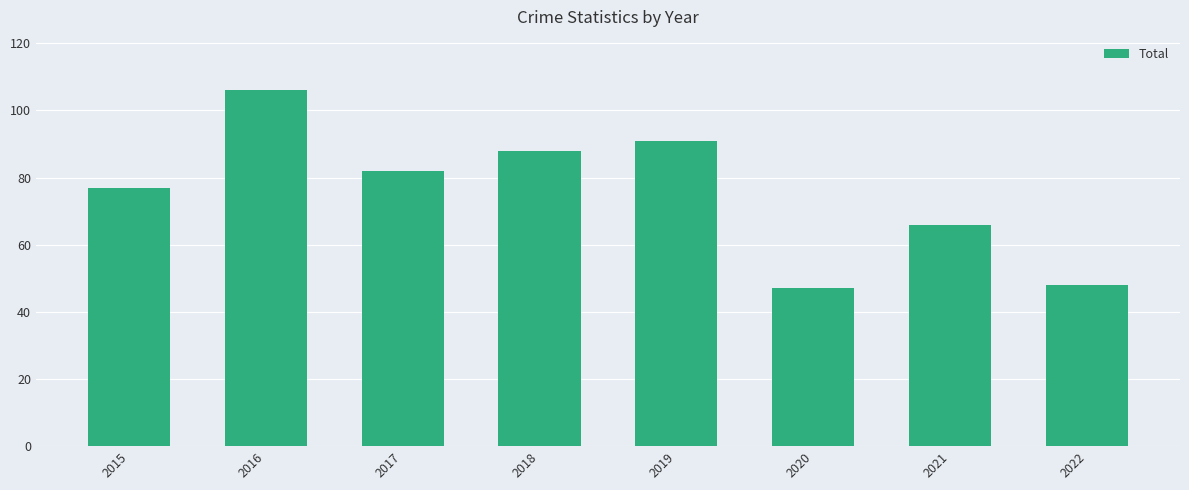

What is the smallest value displayed?

47